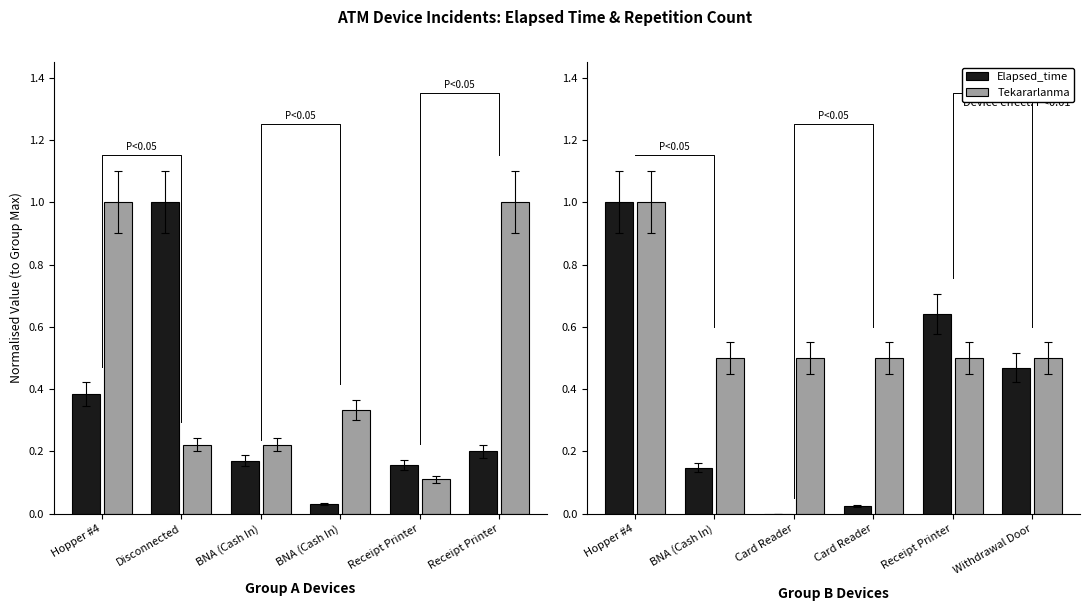

How many groups of bars are there?

6